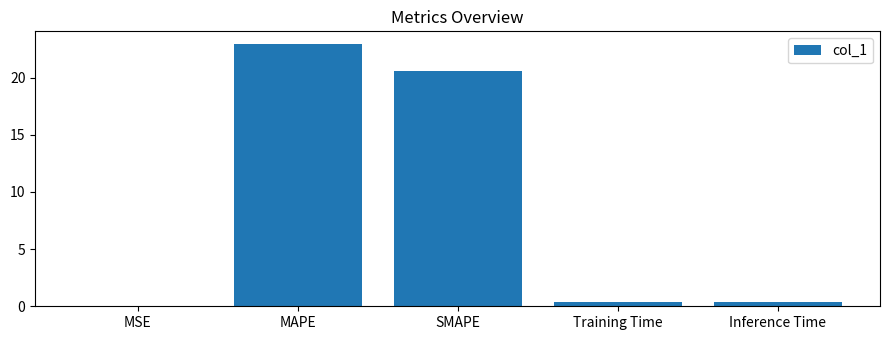

Which has a higher value, MSE or MAPE?

MAPE